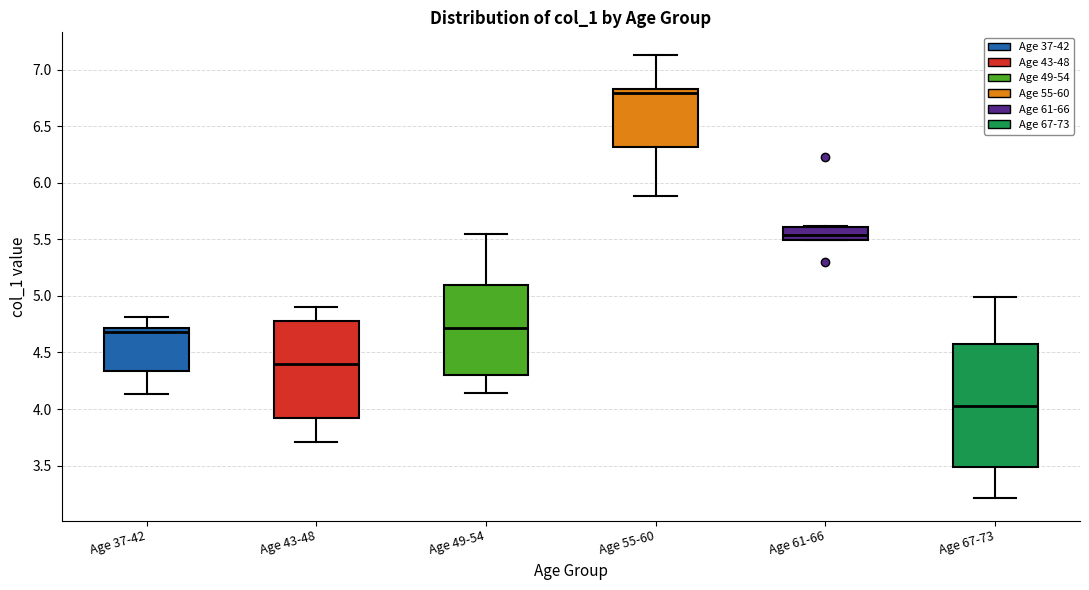

Which box's median line is the lowest?

Age 67-73